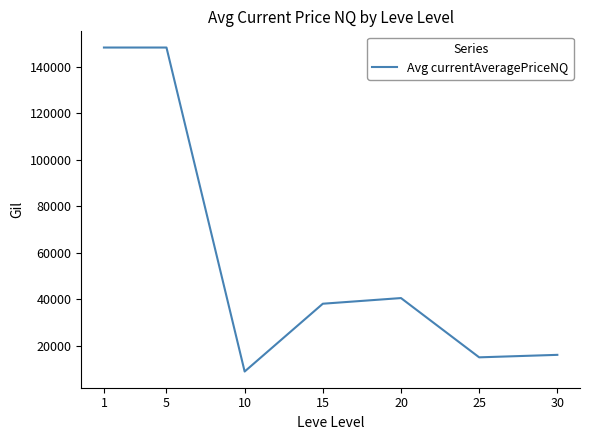

What is the minimum value shown in the chart?

8897.9